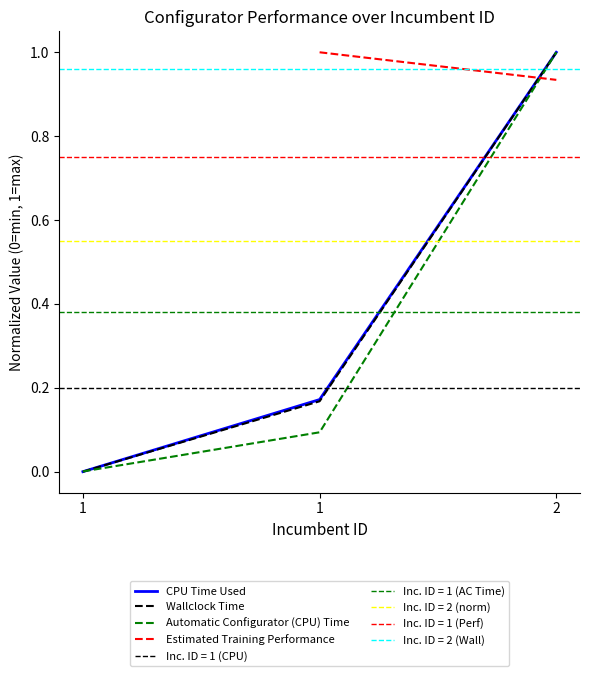

What is the difference between the maximum and second lowest values in the CPU Time Used series?

0.8